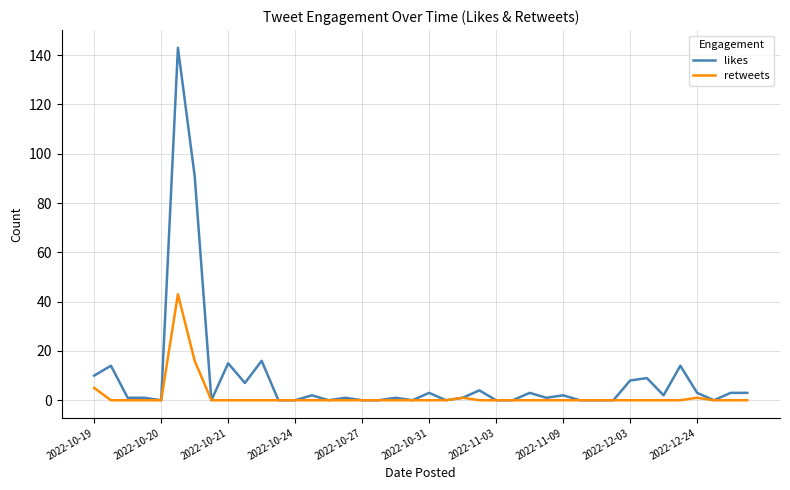

Which series has the largest range (max minus min)?

likes